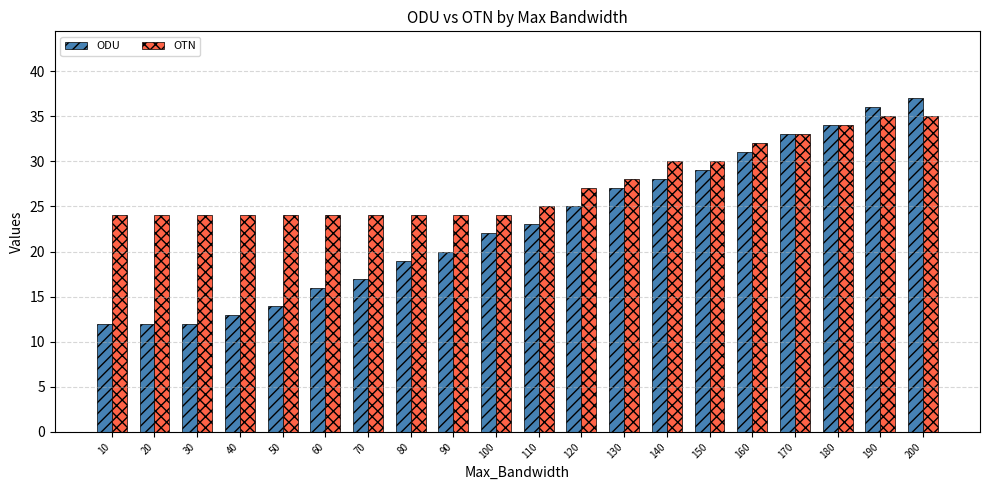

Which series changed the most between 10 and 190?

ODU